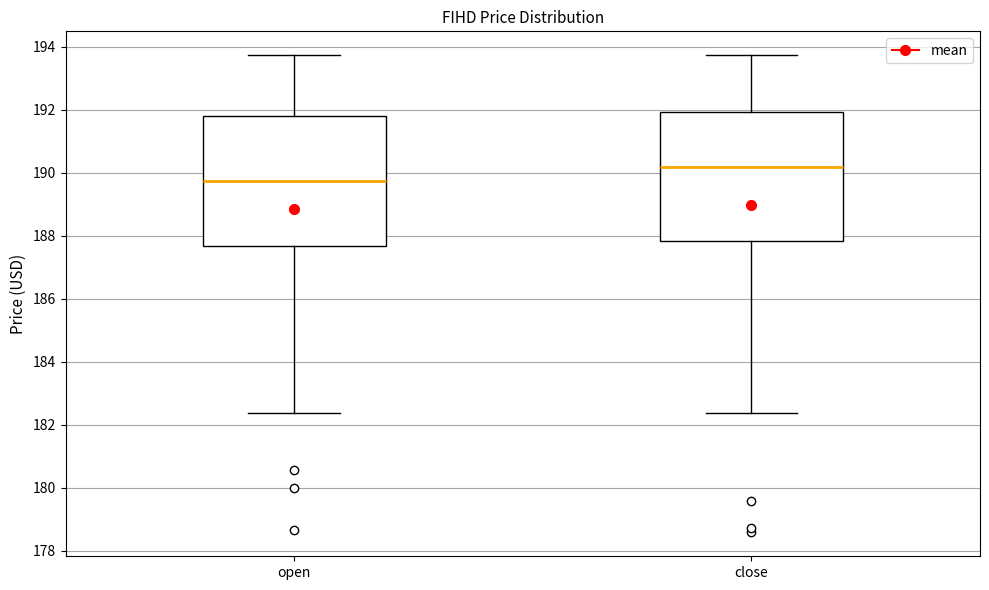

Reading left to right, transcribe this box plot: for each box, give where its median line is, the range the box spans, and where its two whiskers end, as read against the y-axis. The values are not printed on the chart, so give them approximately, as read against the axis.

open: median 189.8, box 187.6 to 191.8, whiskers 182.4 to 193.8
close: median 190.2, box 187.8 to 192.0, whiskers 182.4 to 193.8